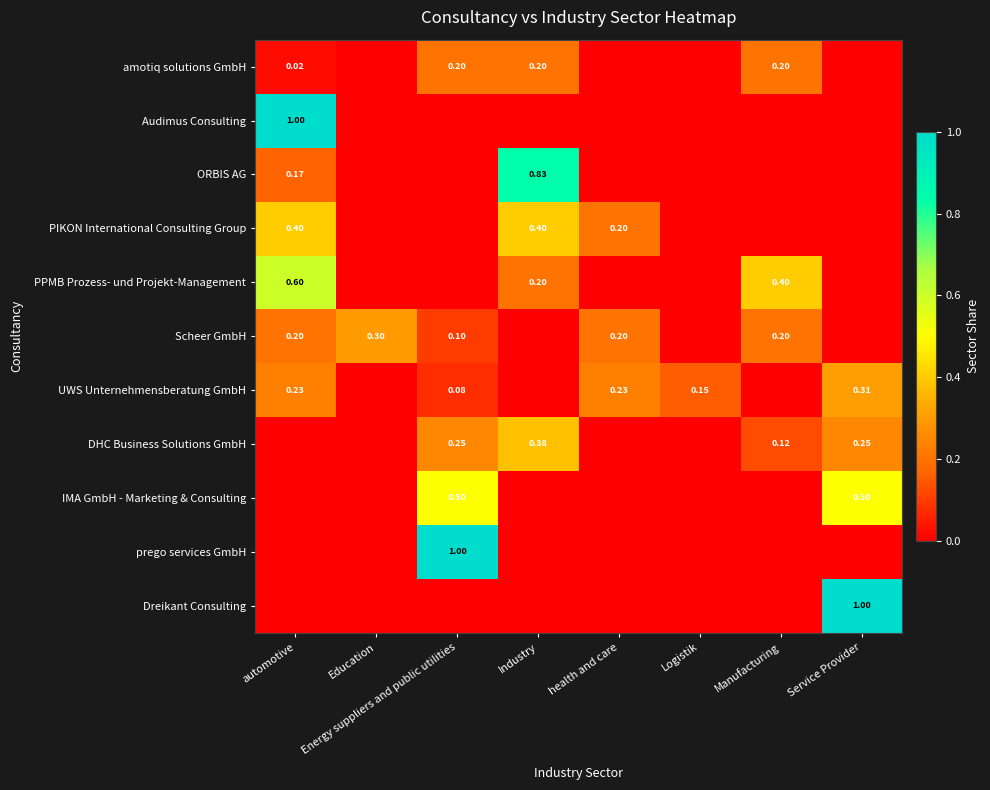

Count the number of categories in the chart.

8